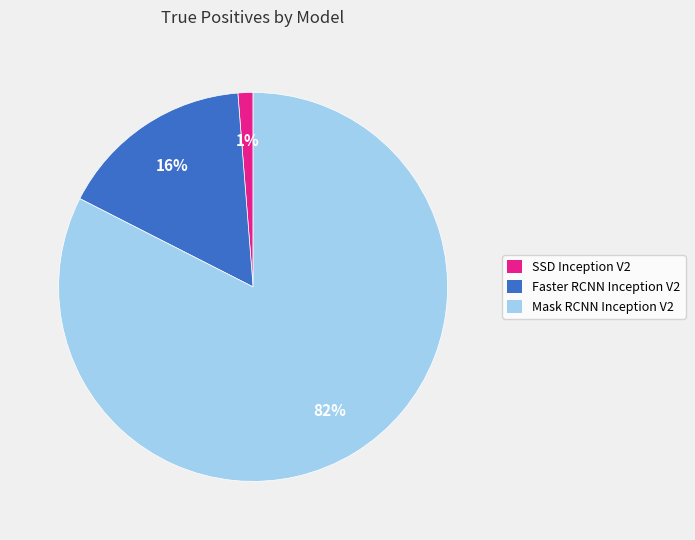

The Faster RCNN Inception V2 slice represents 29% of the pie. True or false?

False